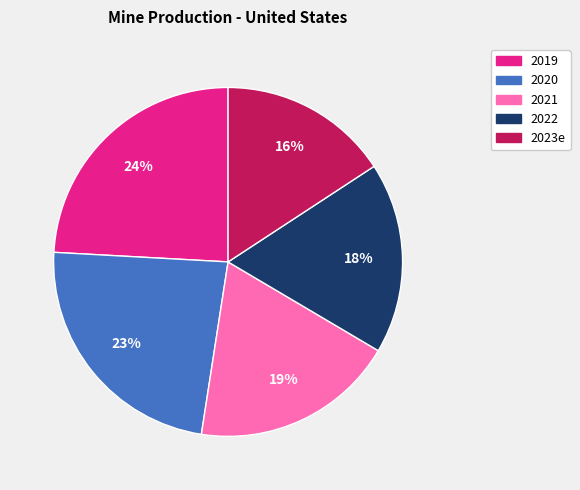

What percentage is the 2020 slice, to the nearest percent?

23%